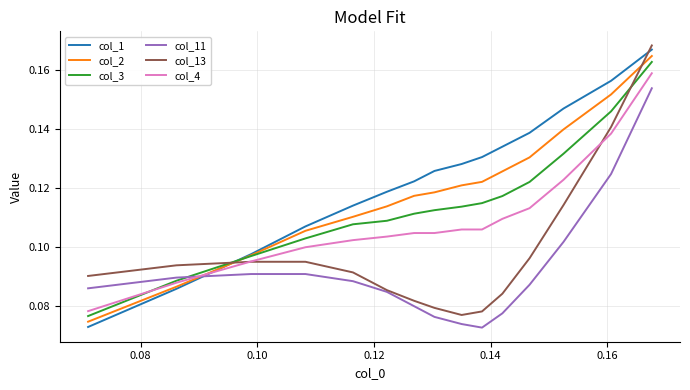

True or false: col_11 and col_2 intersect in this chart.

True